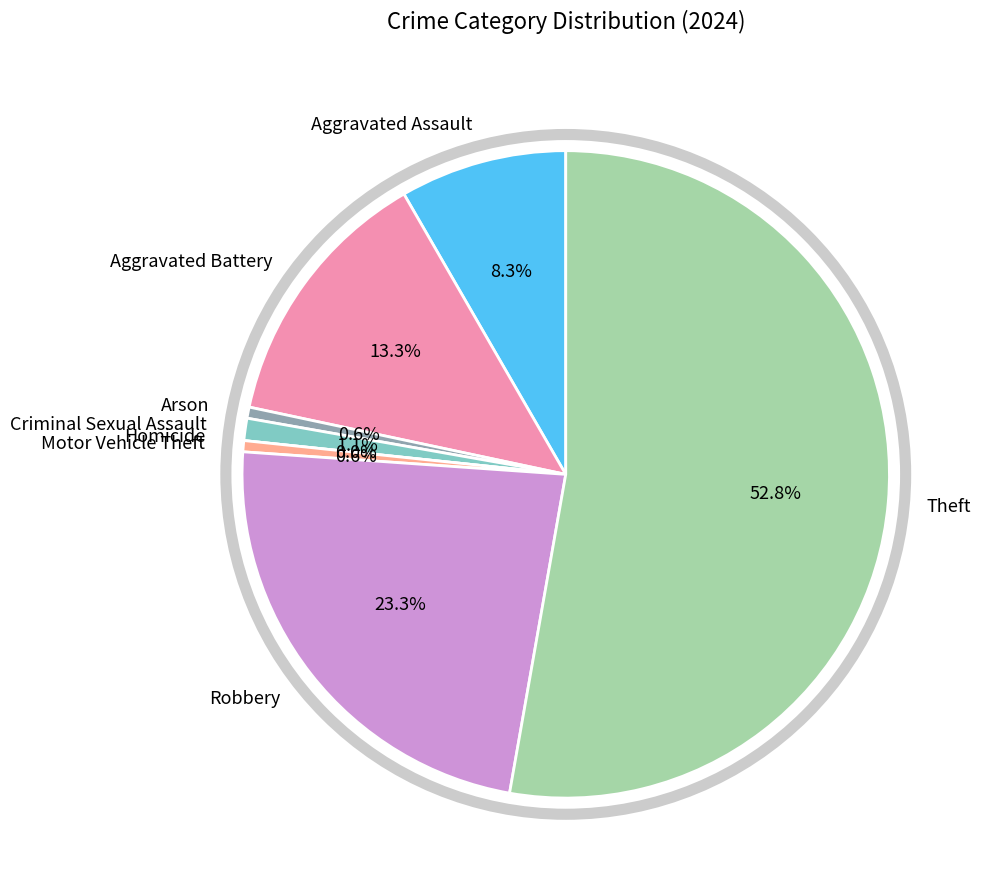

To the nearest percent, what is the average slice percentage?

12%